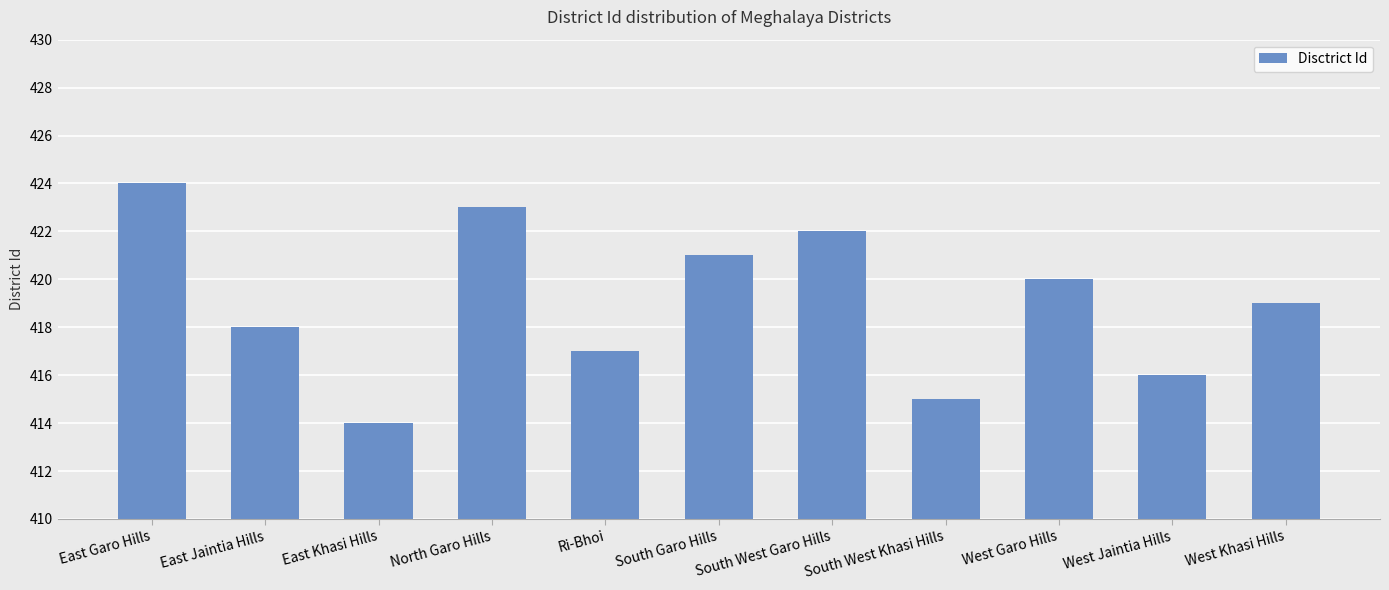

What is the difference between the second highest and second lowest values?

8